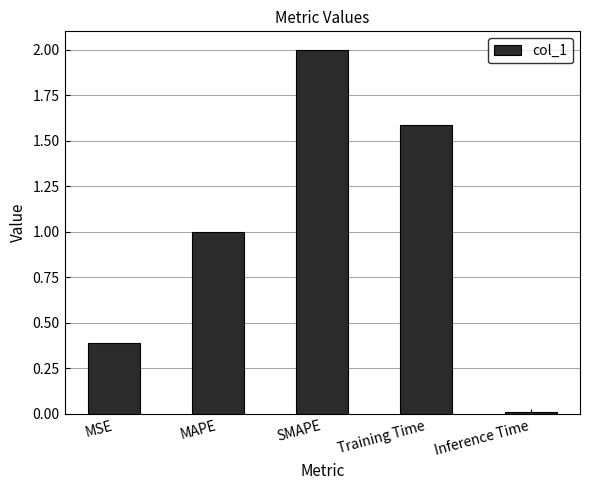

What is the change in value from MAPE to SMAPE?

+1.0